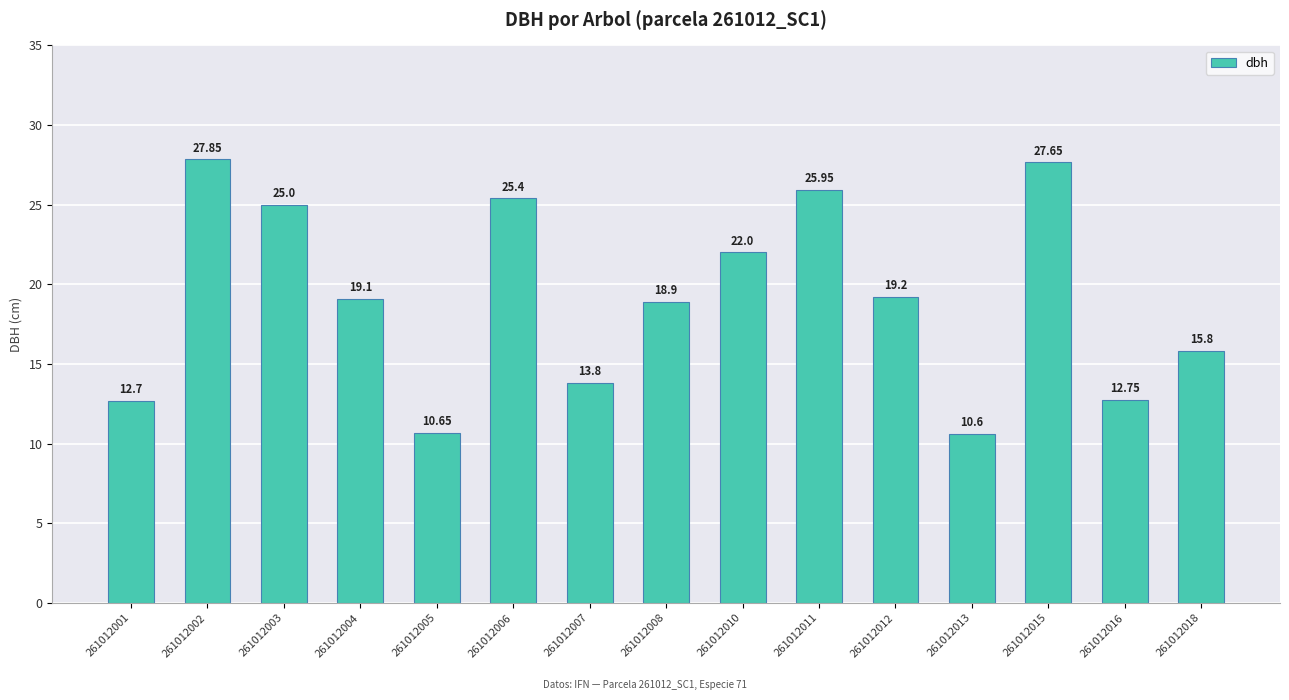

The value at 261012003 is 25.0. True or false?

True